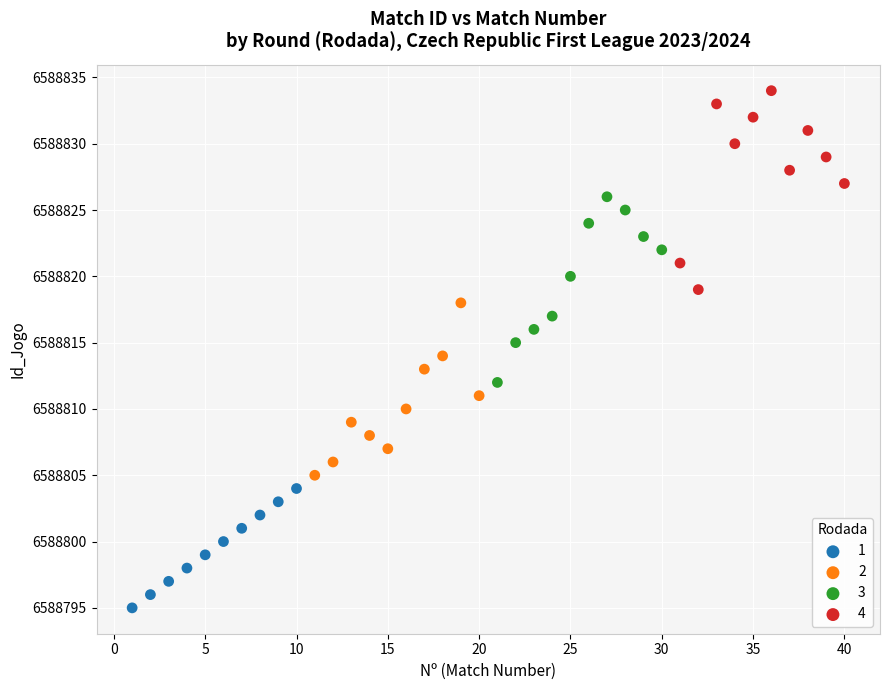

Which series contains the highest Y value?

4